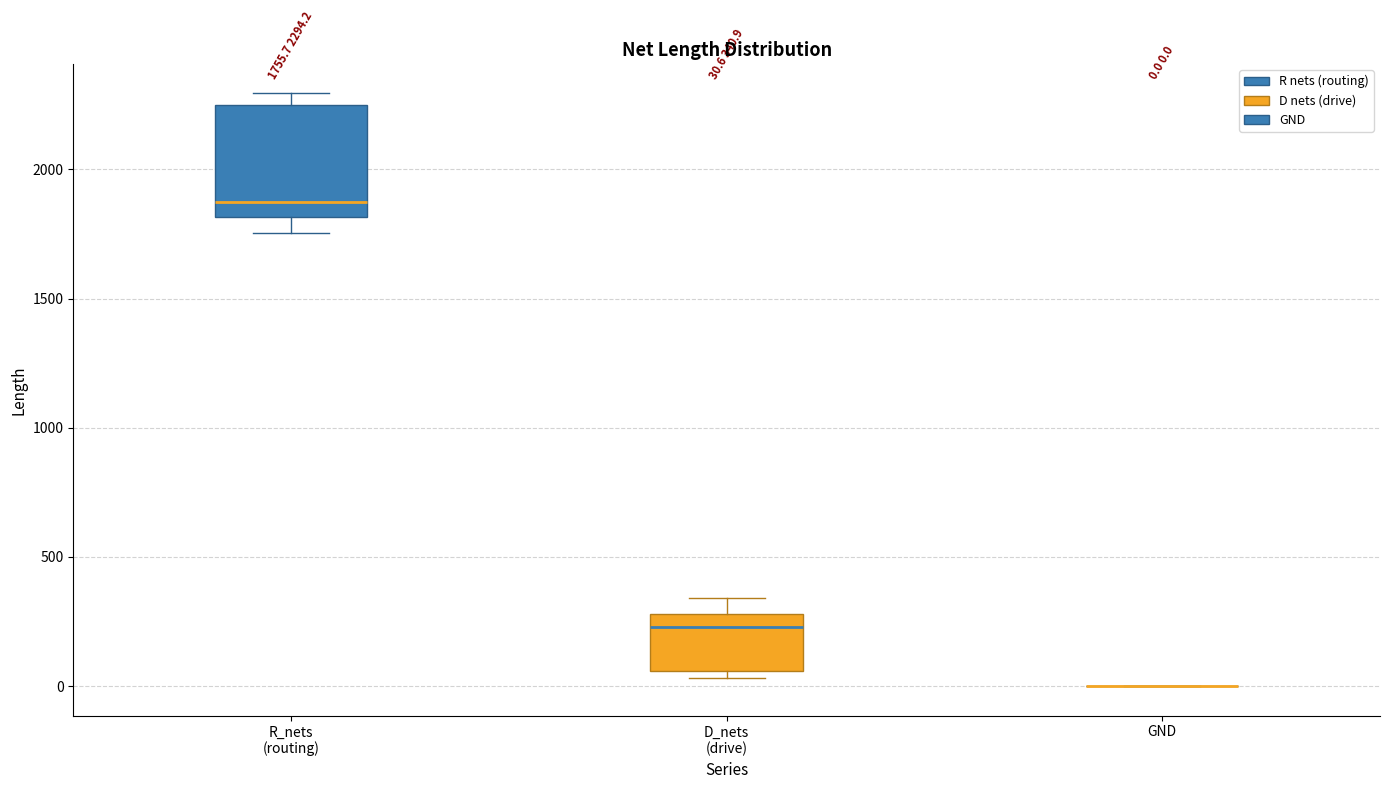

Comparing the boxes themselves (not the whiskers), which one is the tallest?

R_nets (routing)